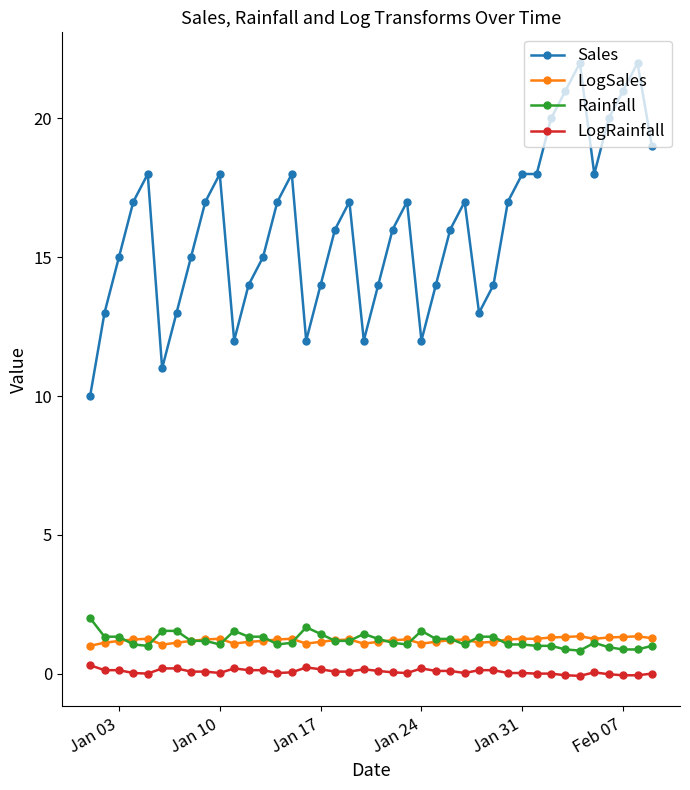

Which series has the widest spread of values?

Sales